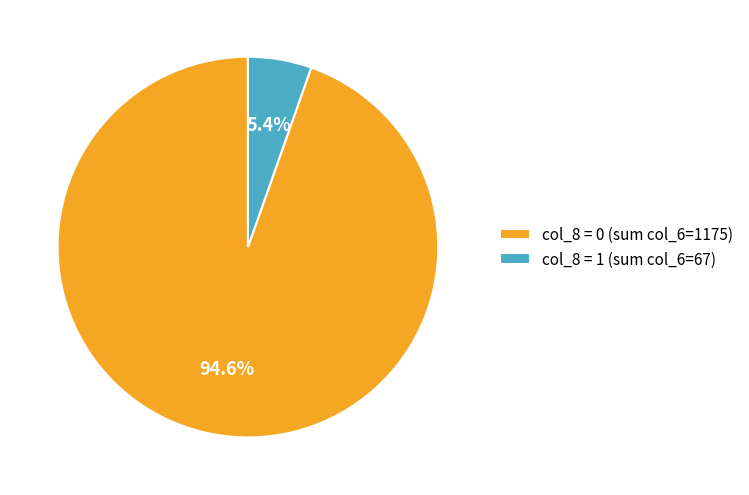

Which category has the smallest portion of the pie?

col_8 = 1 (sum col_6=67)